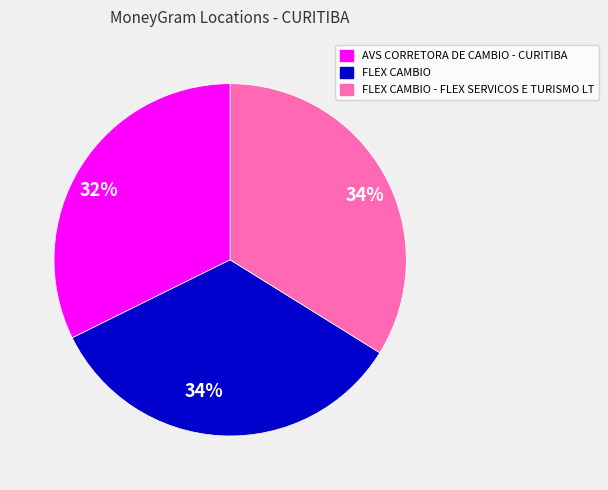

How many slices are in this pie chart?

3